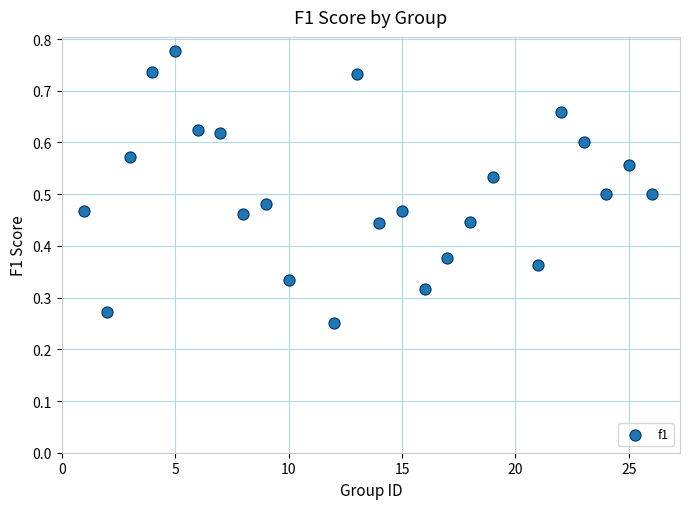

What is the range of X values (max minus min)?

25.0